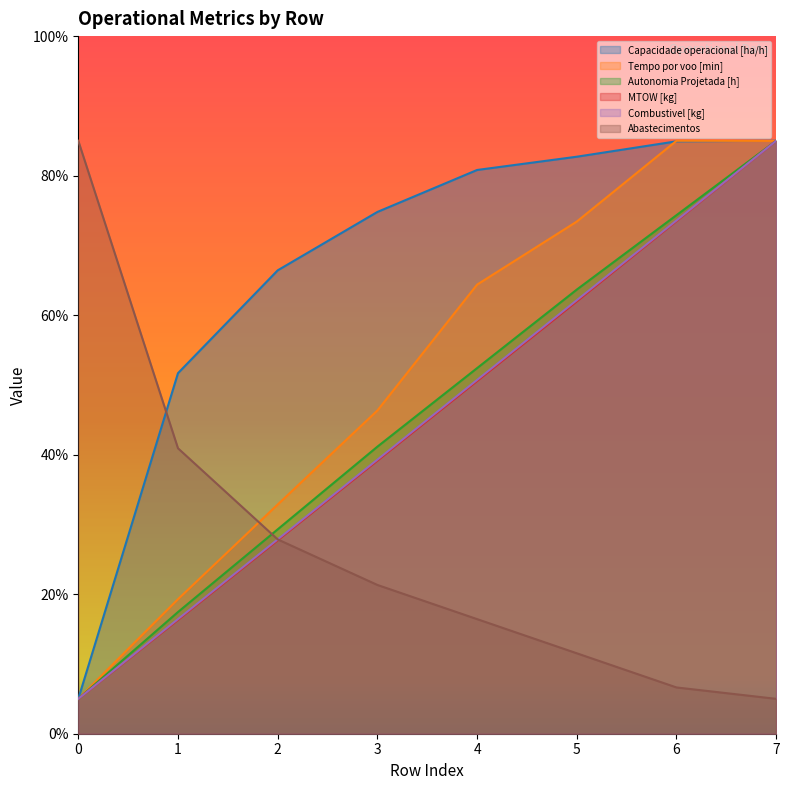

What is the difference between the second highest and minimum values in the Combustivel [kg] series?

68.6